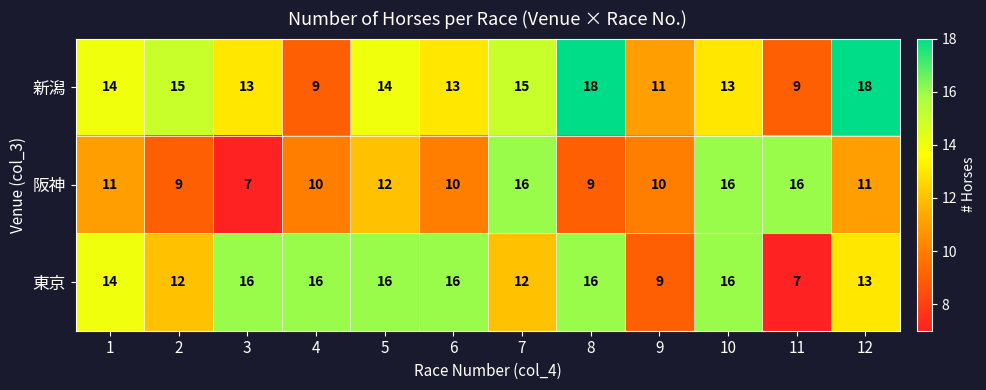

At 3, list the series in order from smallest to largest.

阪神, 新潟, 東京